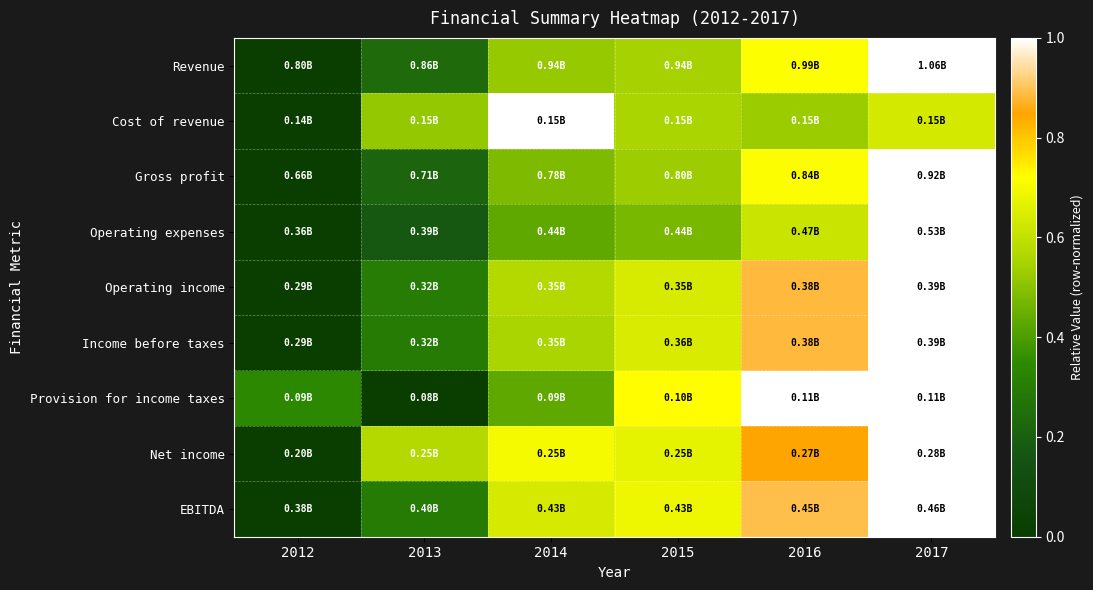

What is the difference between the highest and lowest values at 2017?

0.4